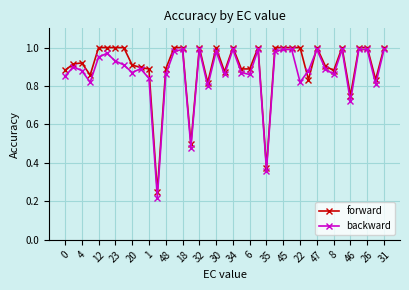

At how many categories does at least one series exceed 0?

39